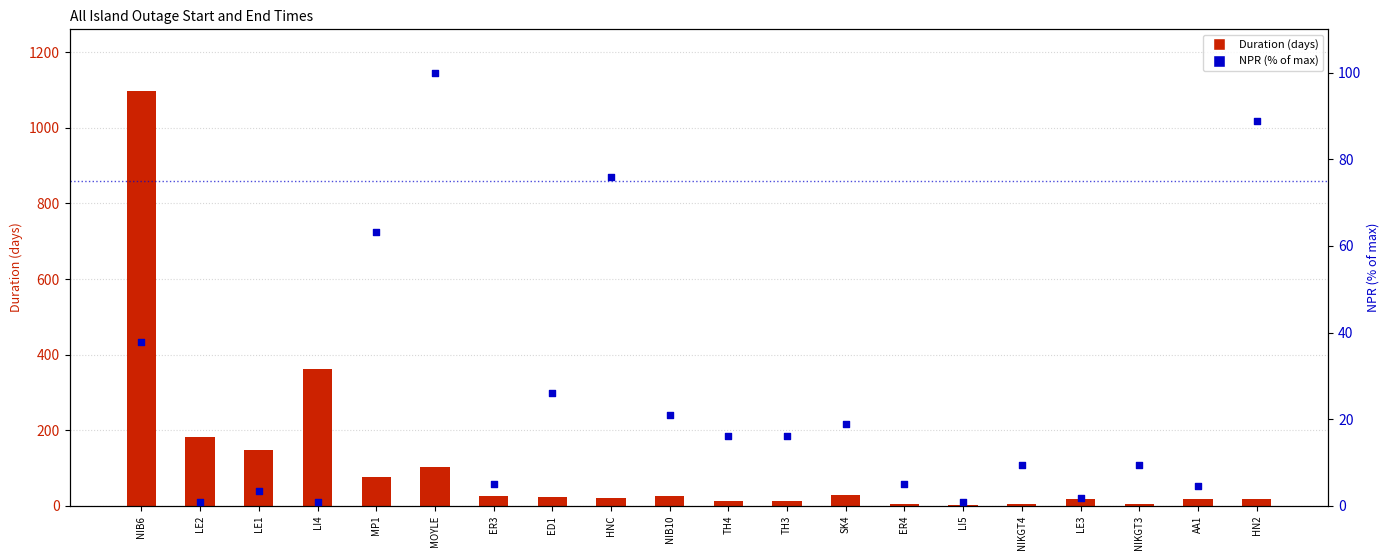

Which series has the widest spread of Y values?

Duration (days)